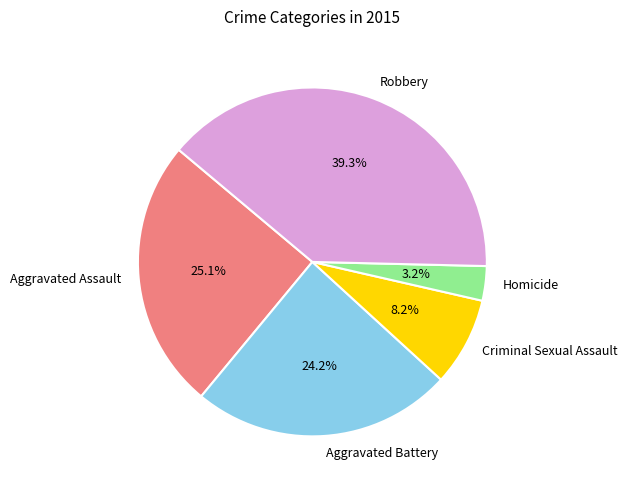

To the nearest percent, what percentage of the pie is Homicide?

3%